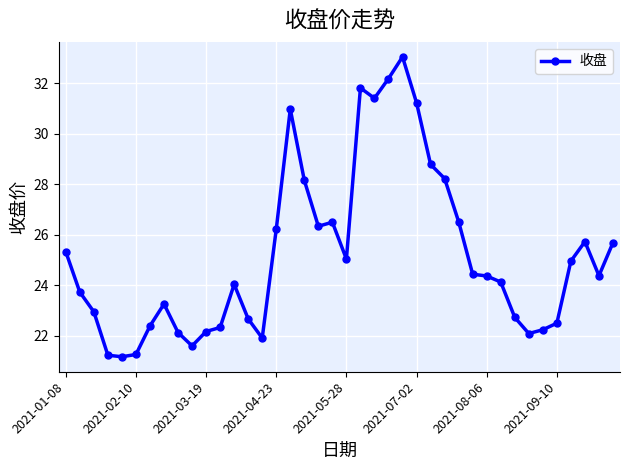

True or false: there are more than 1 points higher than both neighbors.

True